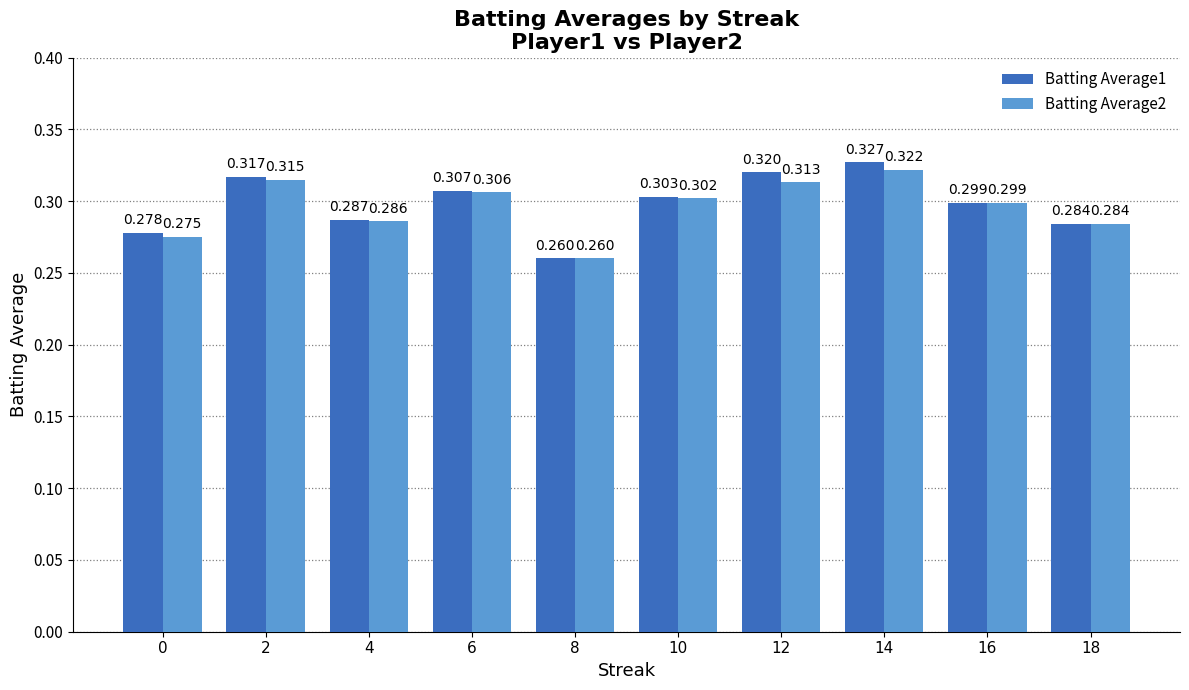

At which label is Batting Average1 closest to 0?

8